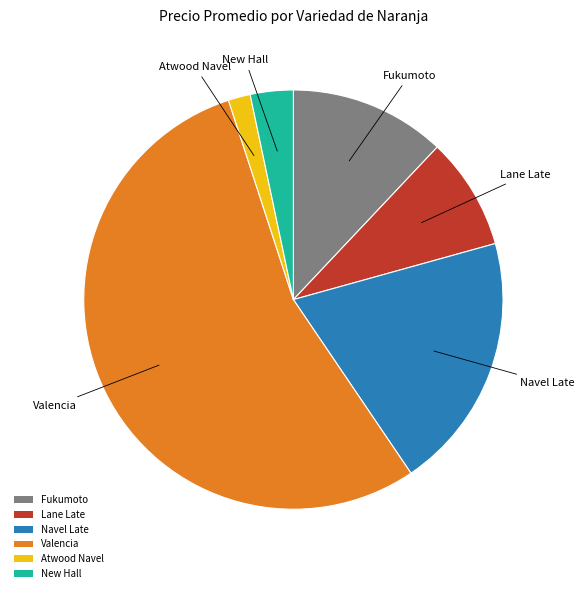

Which has a higher value, Fukumoto or New Hall?

Fukumoto